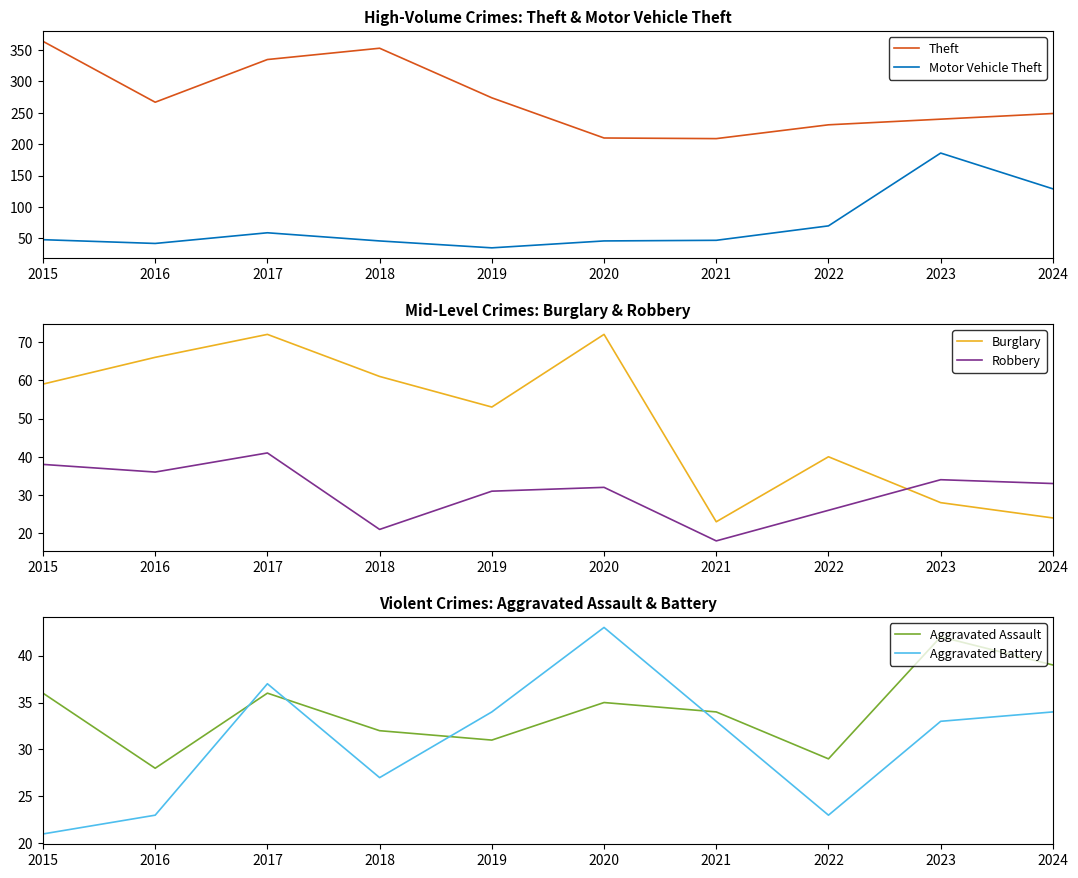

Which series has the widest spread of values?

Theft